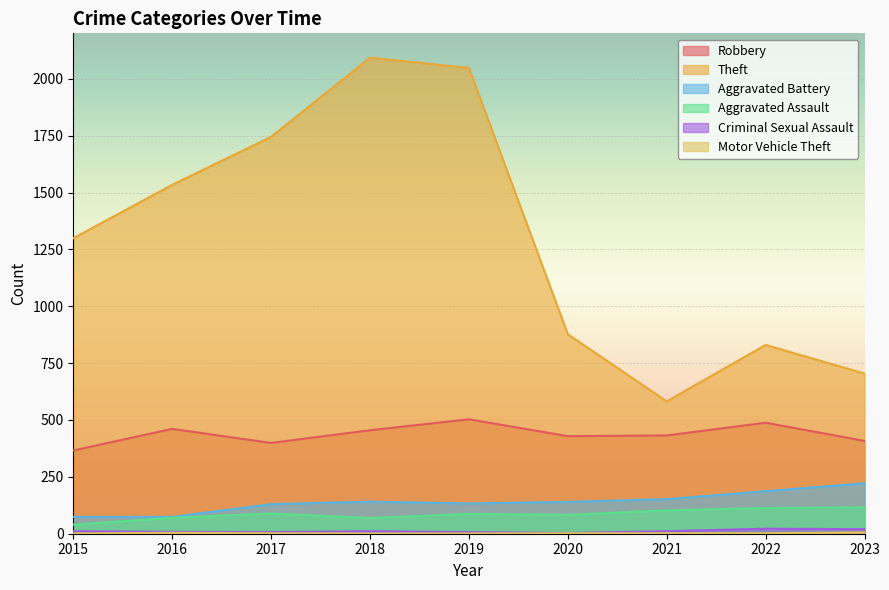

How many interior local peaks does the Theft series have?

2